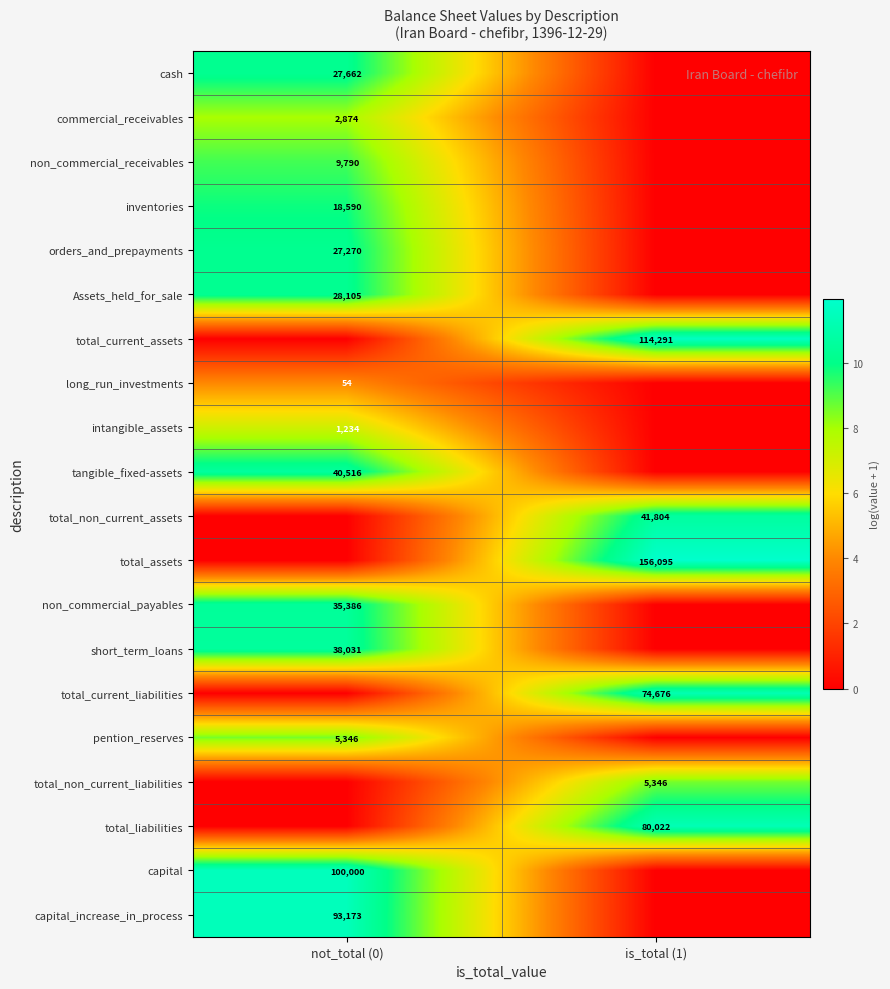

True or false: commercial_receivables has a value of 1486 at not_total (0).

False